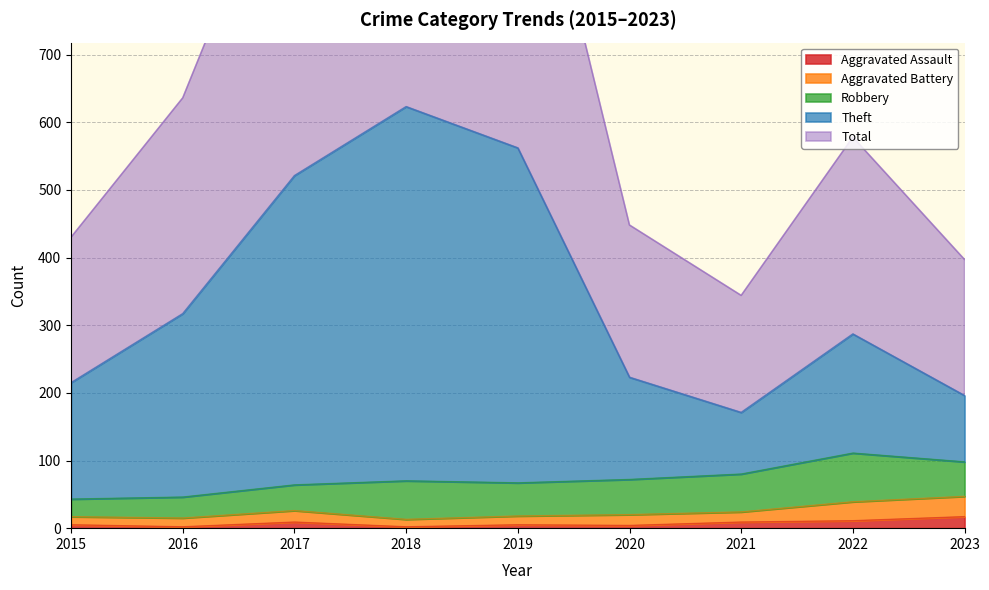

What is the highest value of the Aggravated Assault series?

17